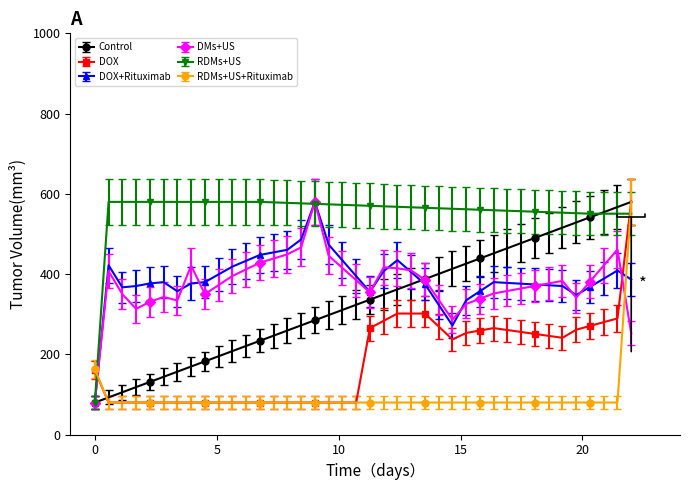

What is the lowest value of the DOX+Rituximab series?

80.0